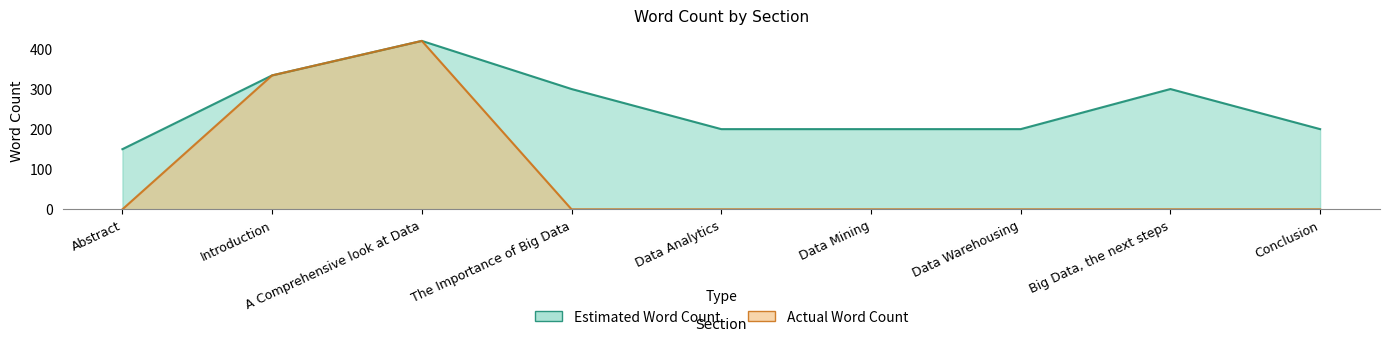

What is the total value across all series at Data Warehousing?

200